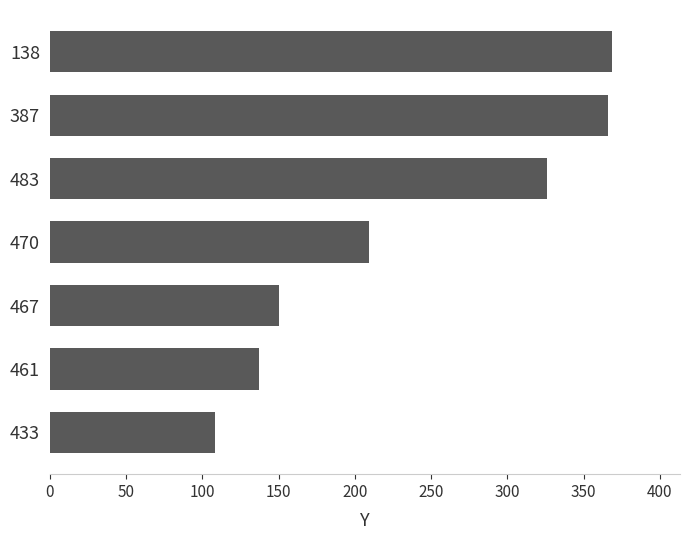

What is the maximum value shown in the chart?

369